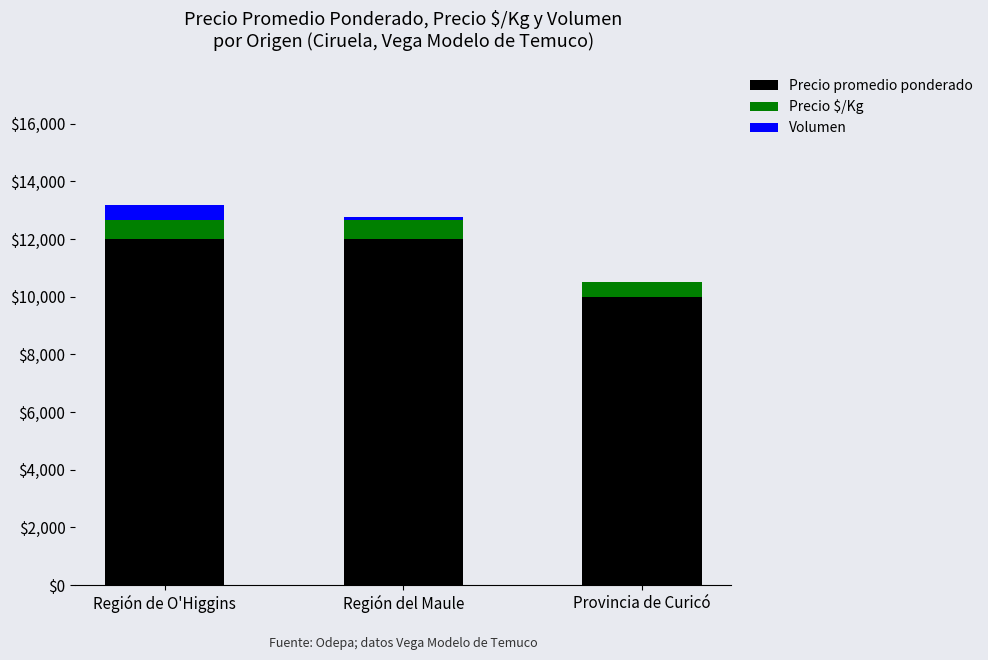

What is the sum of all Precio promedio ponderado values?

34000